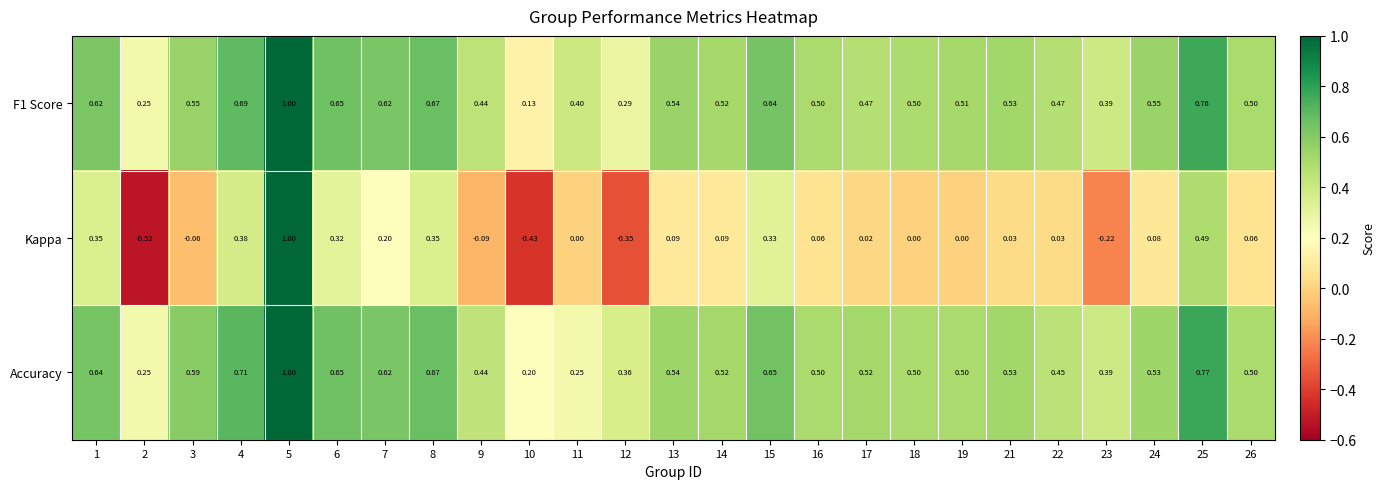

Which series has the largest range (max minus min)?

Kappa